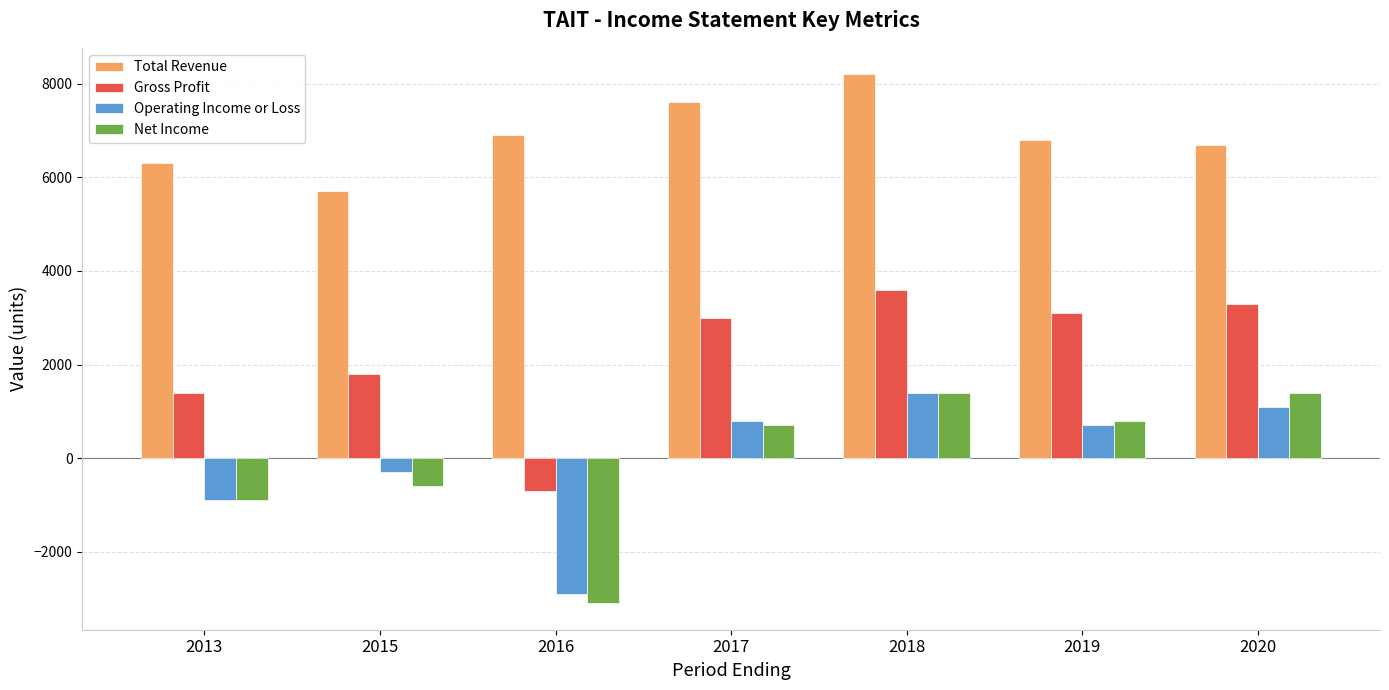

How many distinct data groups are displayed?

4